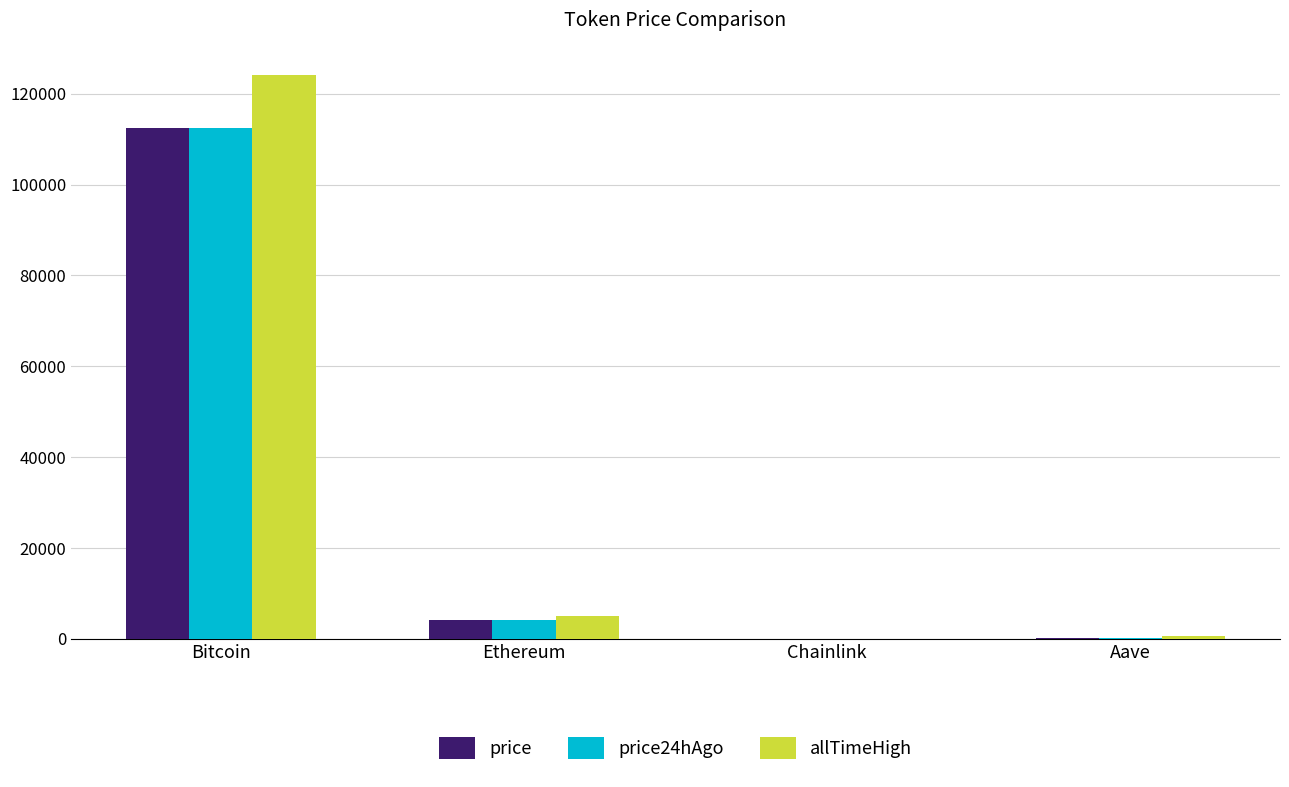

What is the sum of all allTimeHigh values?

129788.4